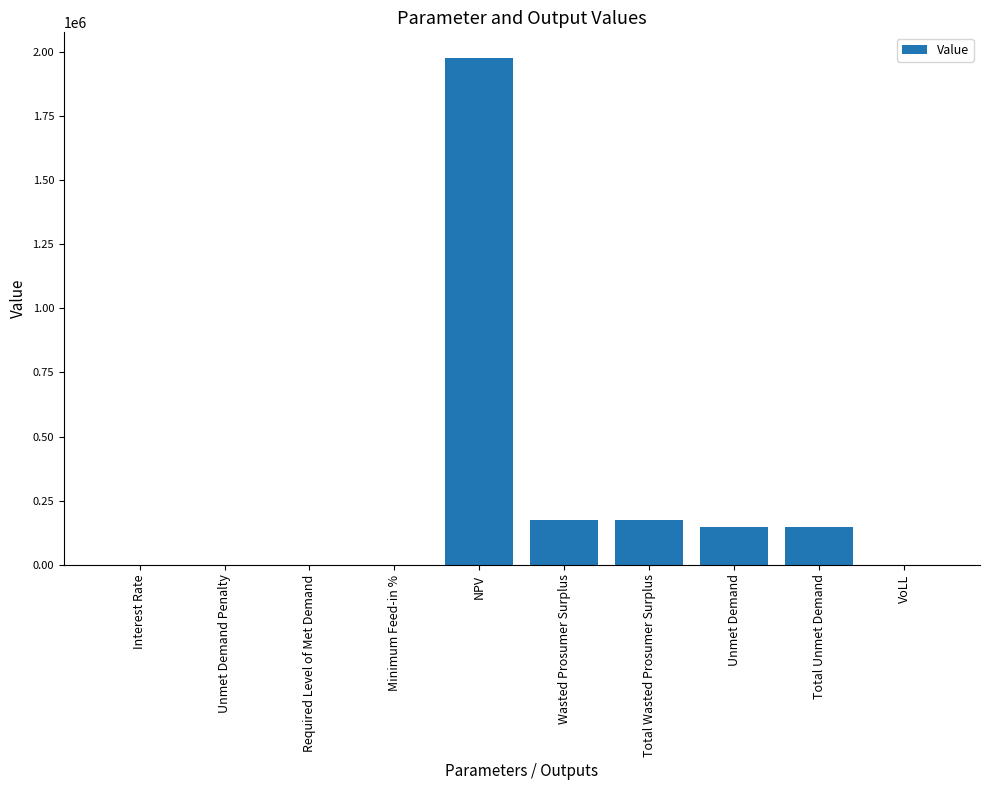

Which category has the highest value across all series?

NPV